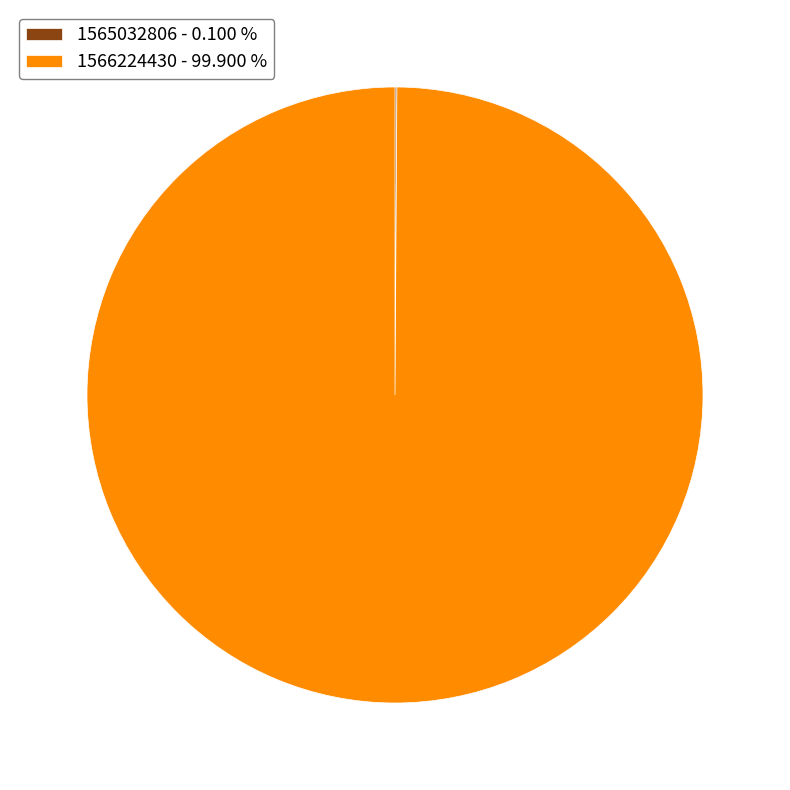

Does 1566224430 account for over 50% of the chart?

Yes